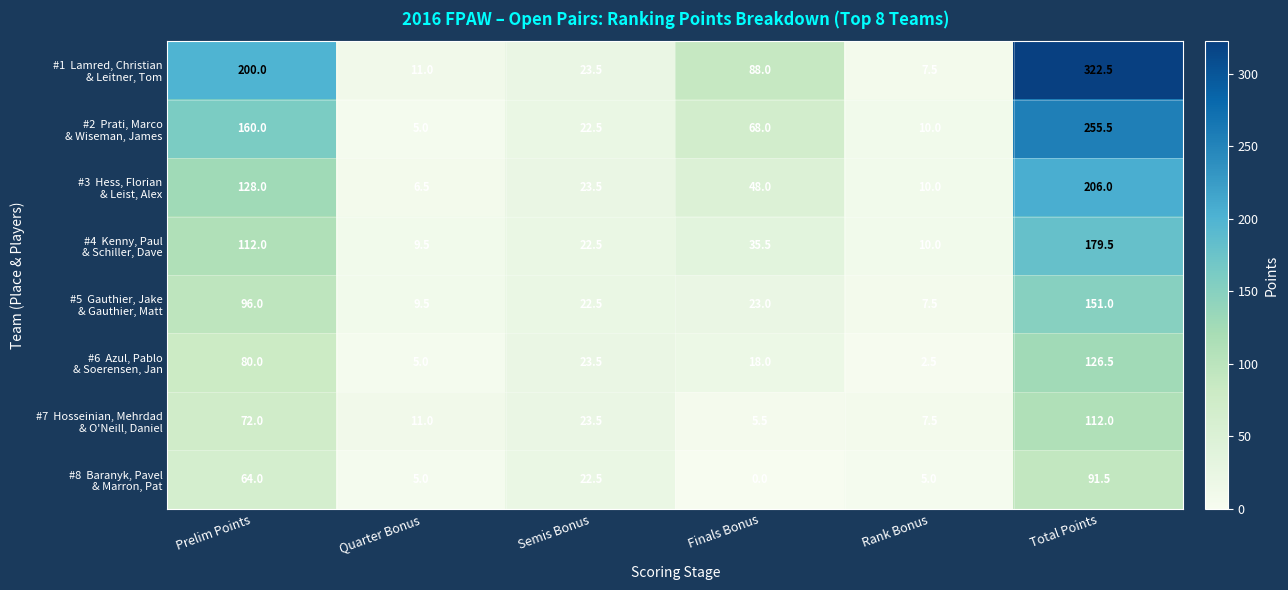

Which label corresponds to the largest value in the chart?

Total Points